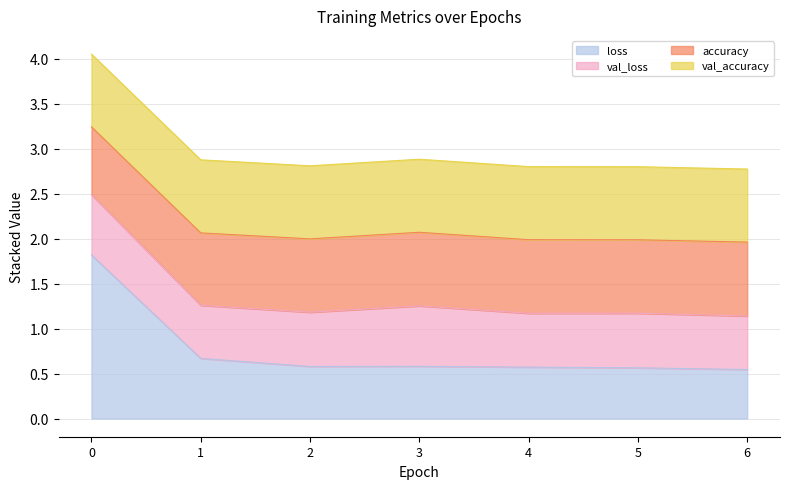

The loss series shows 0.2 at 3. True or false?

False